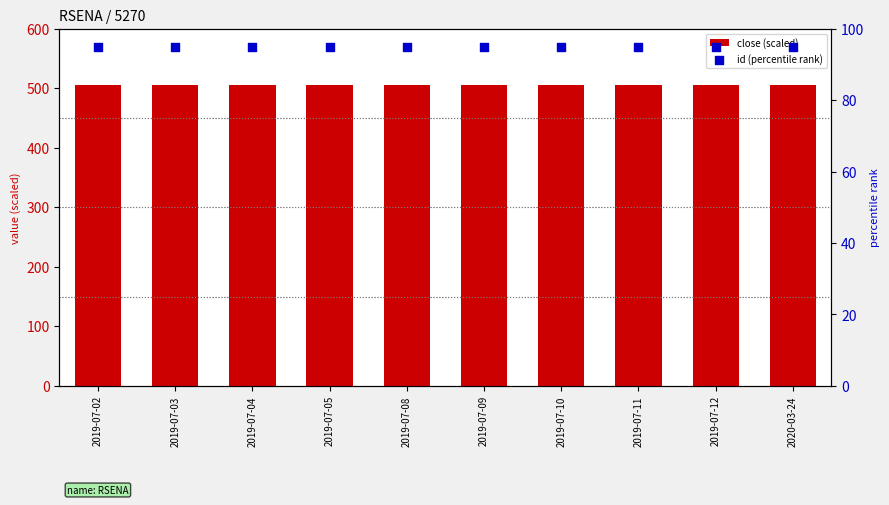

Which series contains the lowest Y value?

id (percentile rank)